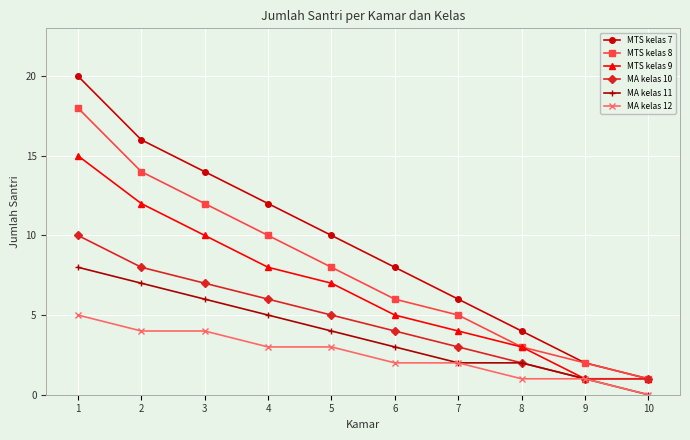

What is the value of the MTS kelas 9 point at the 6th from the left?

5